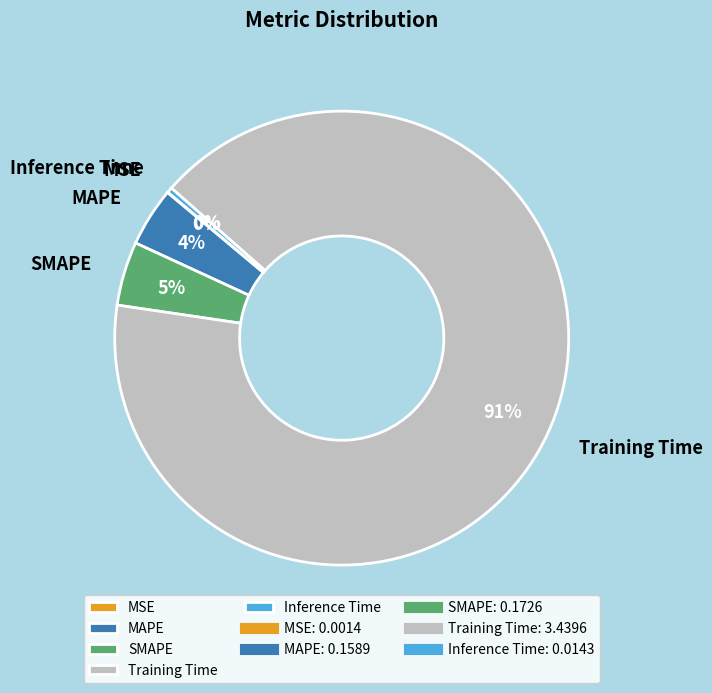

Which slice is the largest?

Training Time